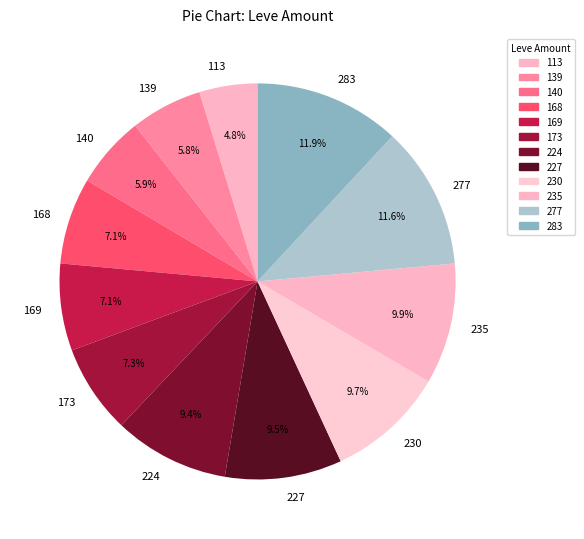

Combined, what portion of the pie is 168 and 169?

14.2%